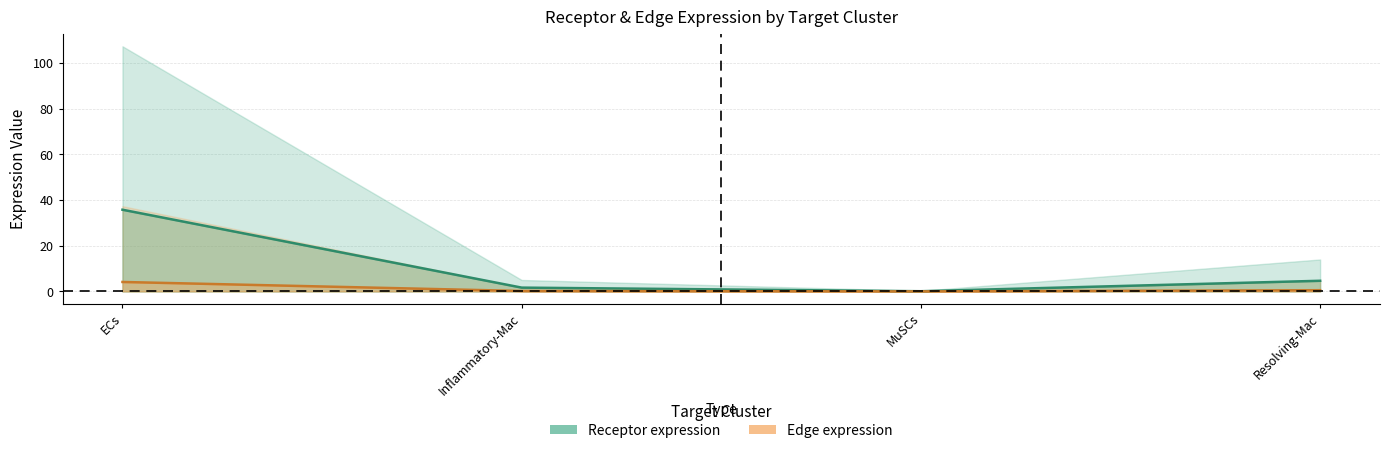

What is the total value across all series at MuSCs?

0.1